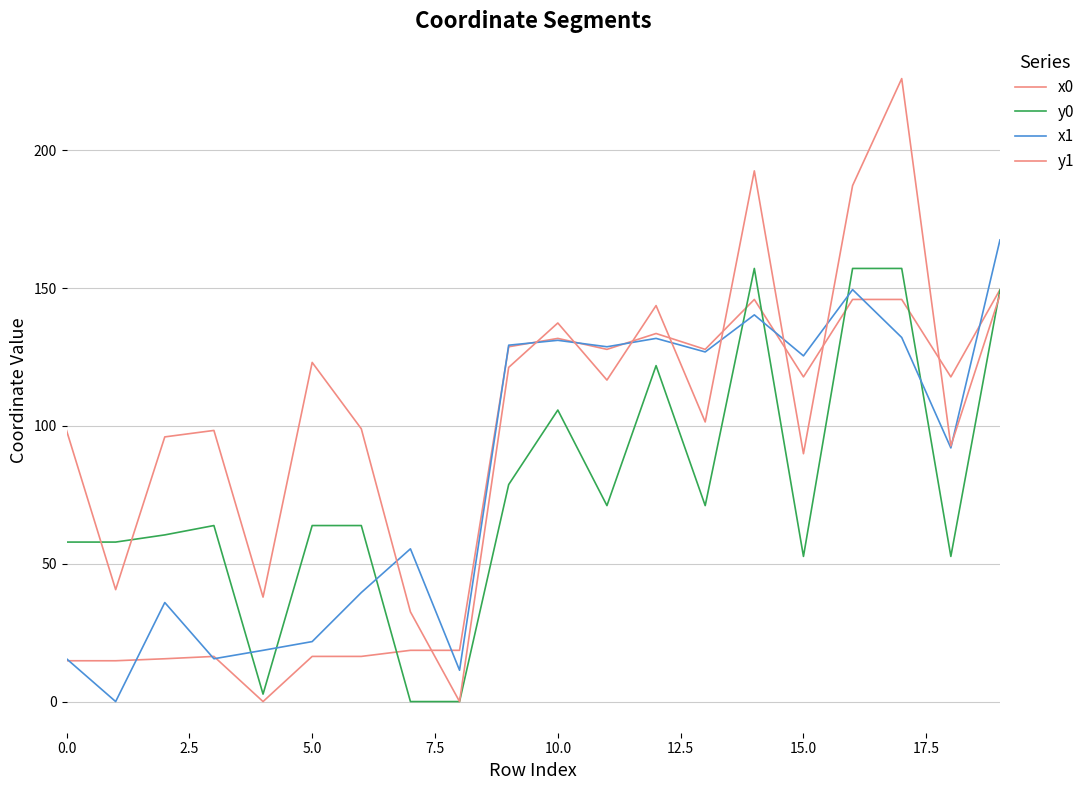

Is this an area chart (filled region under the line)?

No